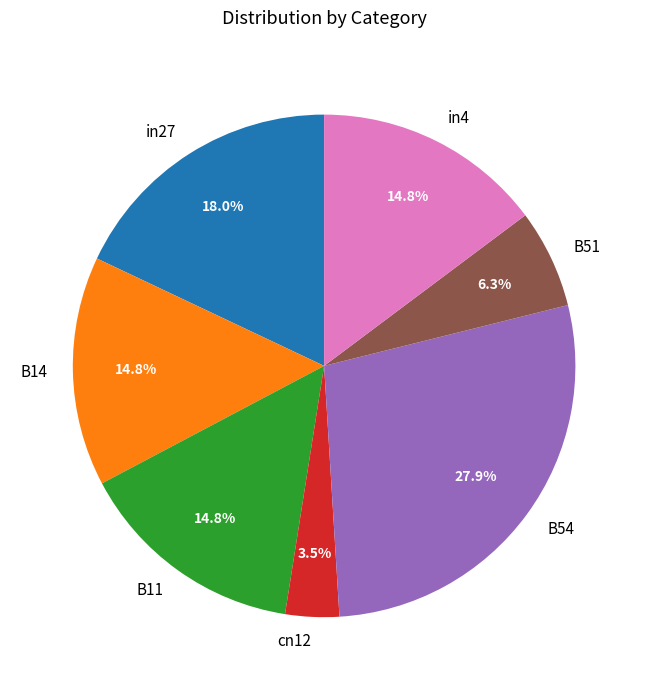

Does any single category account for the majority?

No